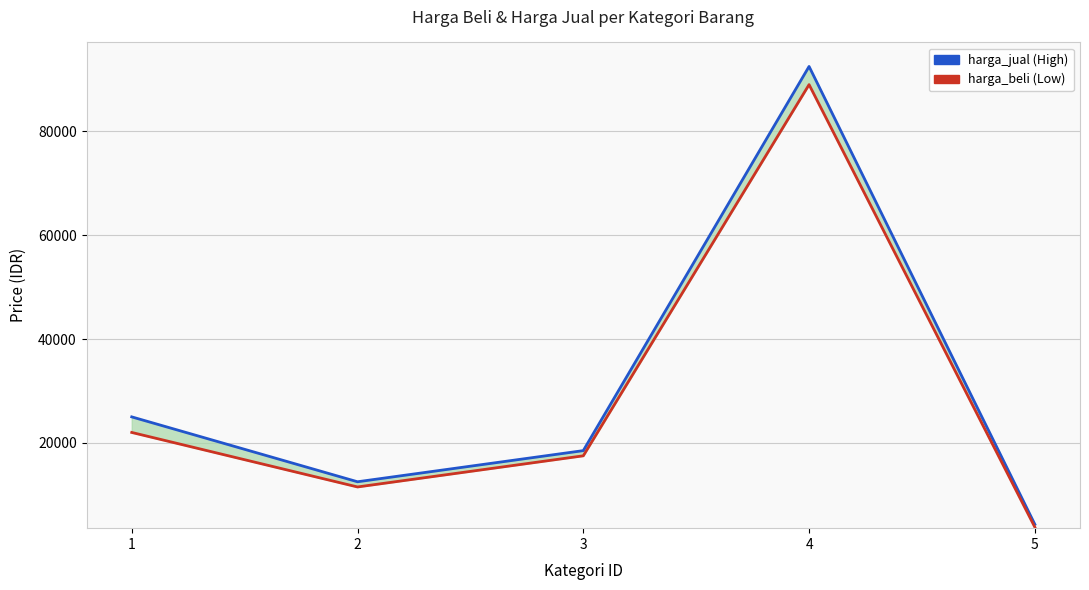

Is the value of harga_jual at 2 greater than the value of harga_beli at 2?

Yes